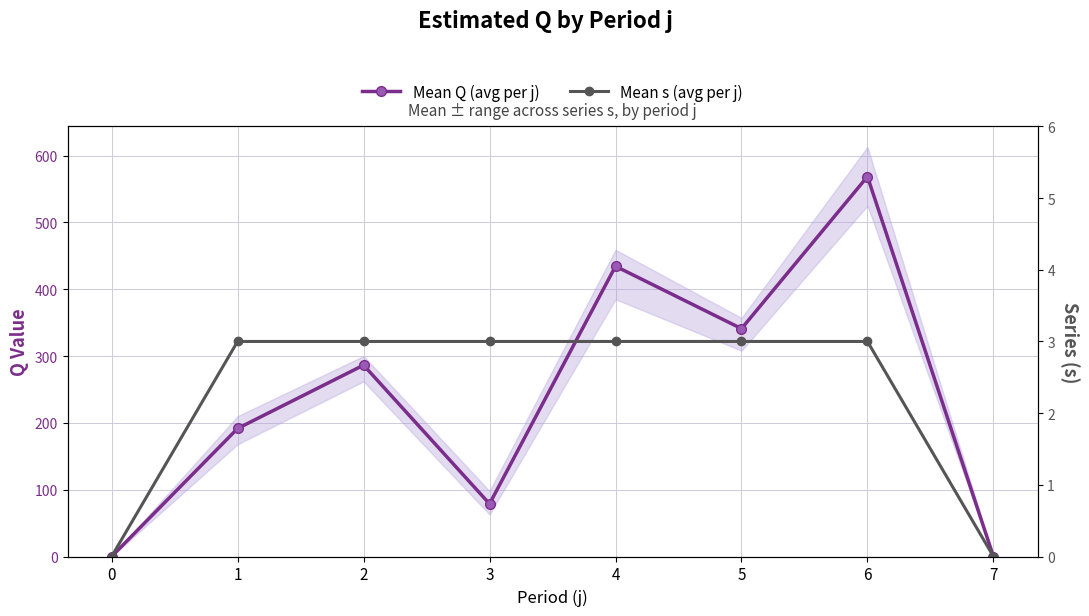

Between 7 and 2, which is larger?

2